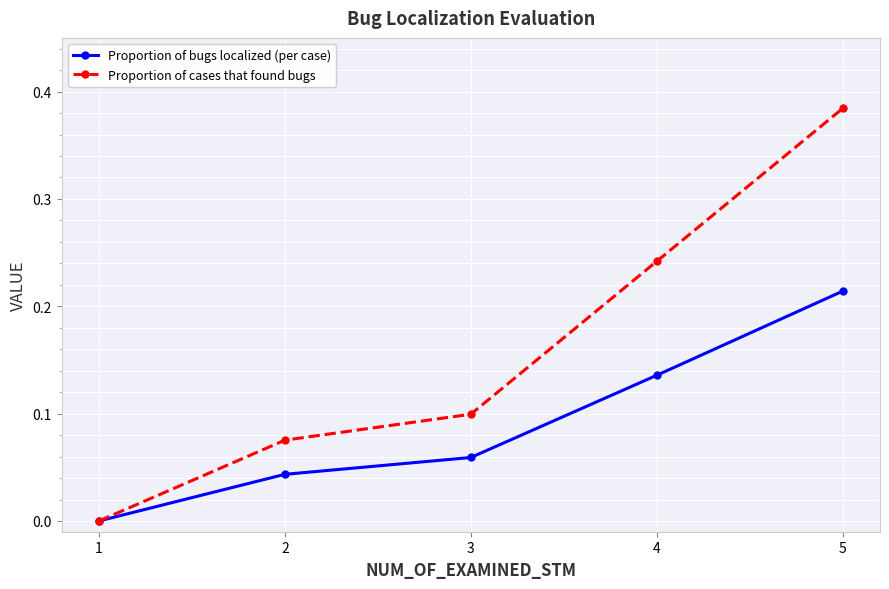

At which category does the chart reach its peak across all series?

5